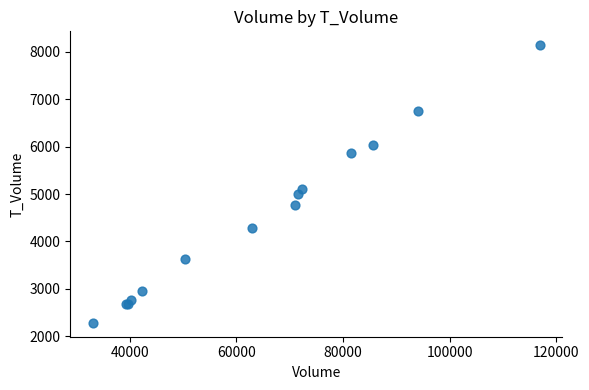

What Y value in the scatter plot is closest to 5211?

5111